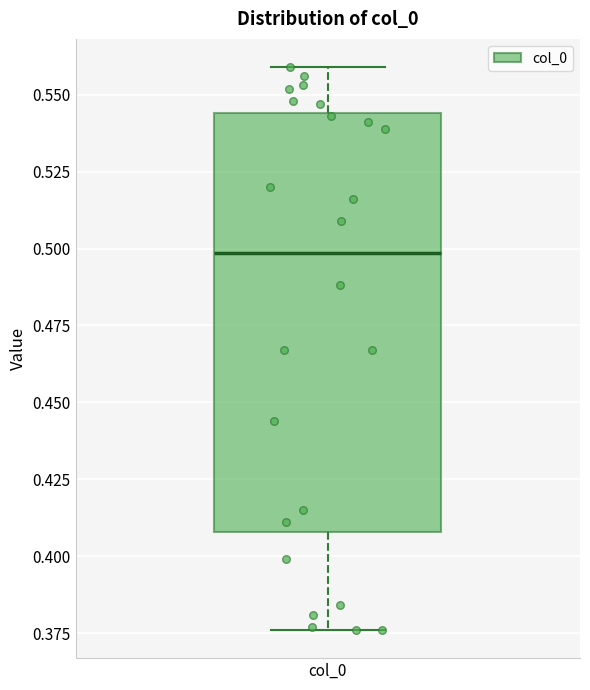

Where does the median line of the box for col_0 sit on the y-axis? The values are not printed on the chart, so give them approximately, as read against the axis.

0.500